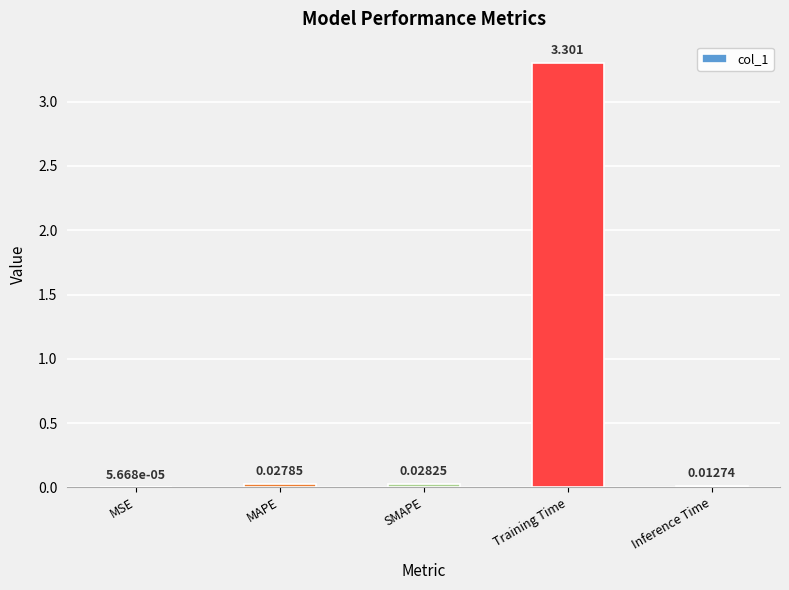

At which category does the chart reach its peak across all series?

Training Time